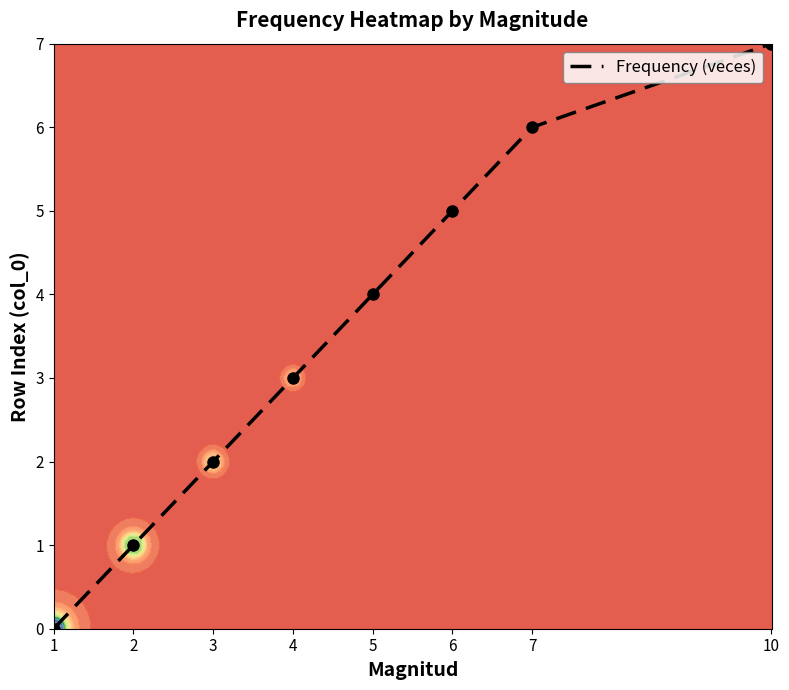

List the labels in order of value, smallest first.

1, 2, 3, 4, 5, 6, 7, 10